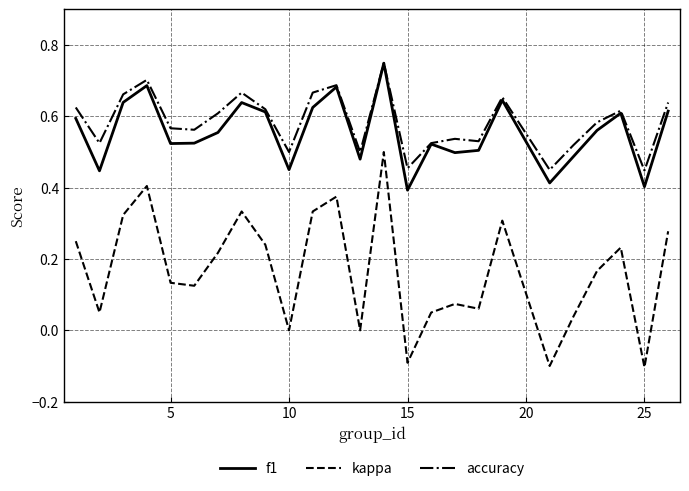

True or false: f1 and kappa intersect in this chart.

False